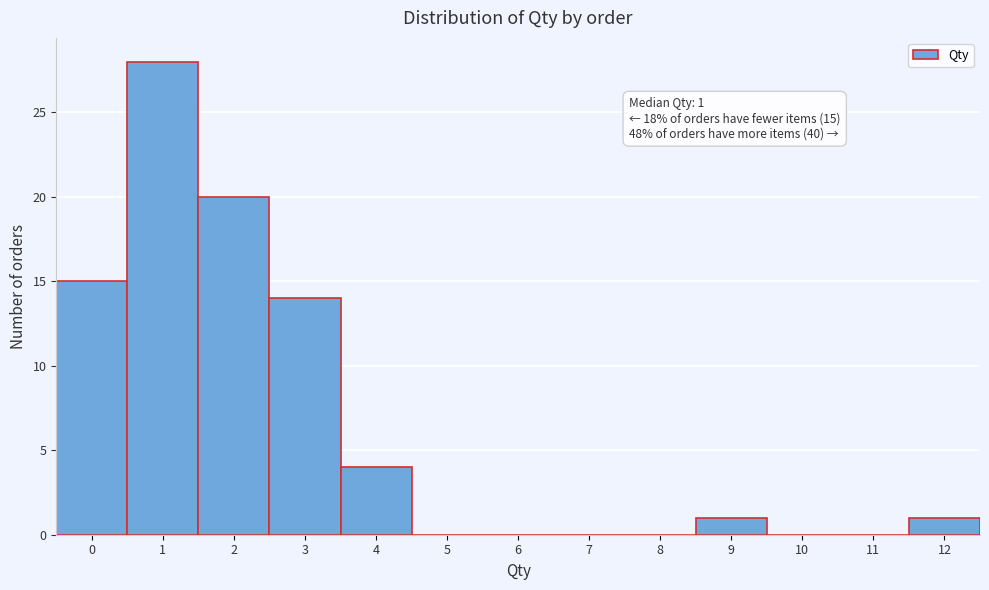

Which range on the x-axis has the tallest bar?

0.5 to 1.5